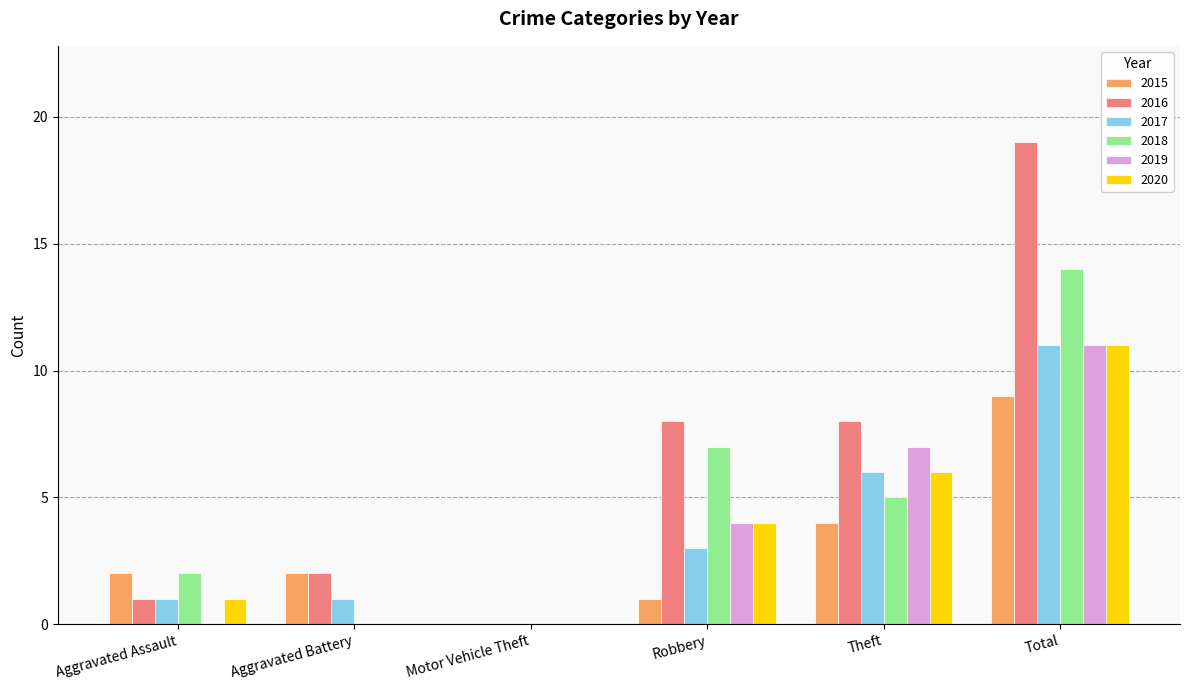

Which series has the largest total across all categories?

2016